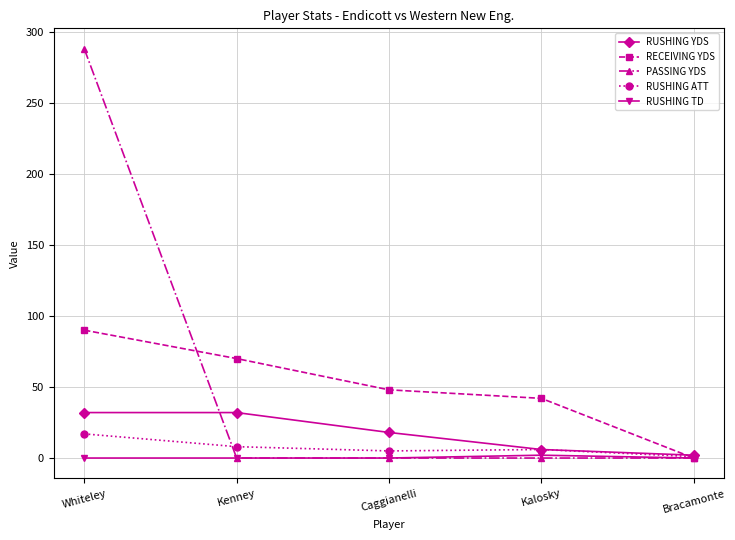

Which series ends up on top after the final intersection of RECEIVING YDS and RUSHING ATT?

RUSHING ATT